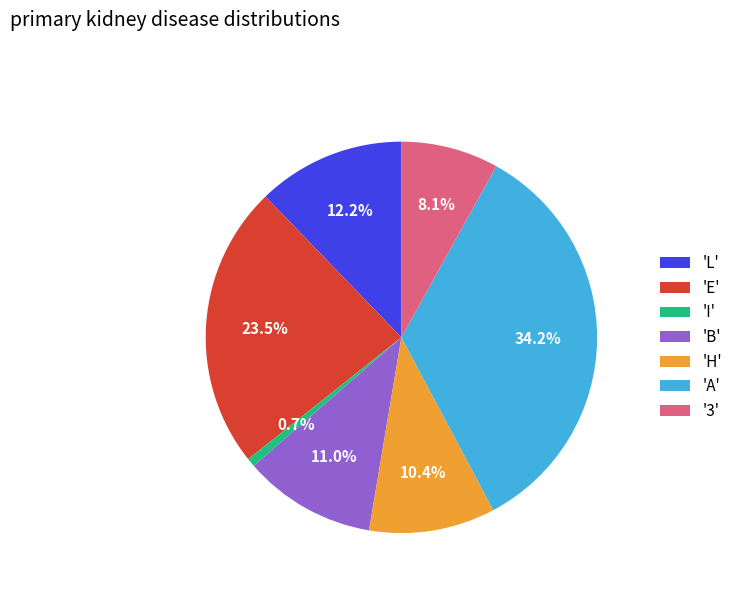

Rank the categories by value from highest to lowest.

'A', 'E', 'L', 'B', 'H', '3', 'I'